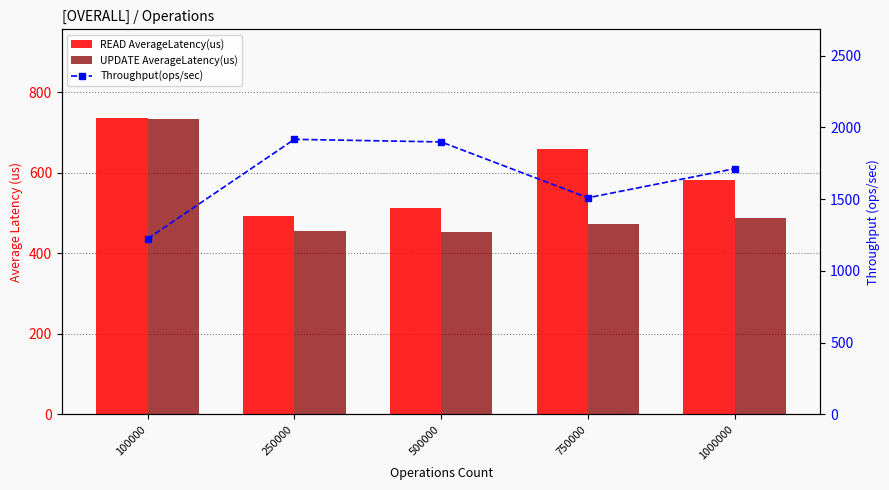

Reading right to left, what are all the values shown in this chart?

READ AverageLatency(us): 1000000=581.6	750000=658.9	500000=512.5	250000=493.5	100000=735.3
UPDATE AverageLatency(us): 1000000=487.8	750000=473.5	500000=452.3	250000=454.8	100000=732.6
Throughput(ops/sec): 1000000=1712.2	750000=1509.5	500000=1898.9	250000=1916.9	100000=1223.8